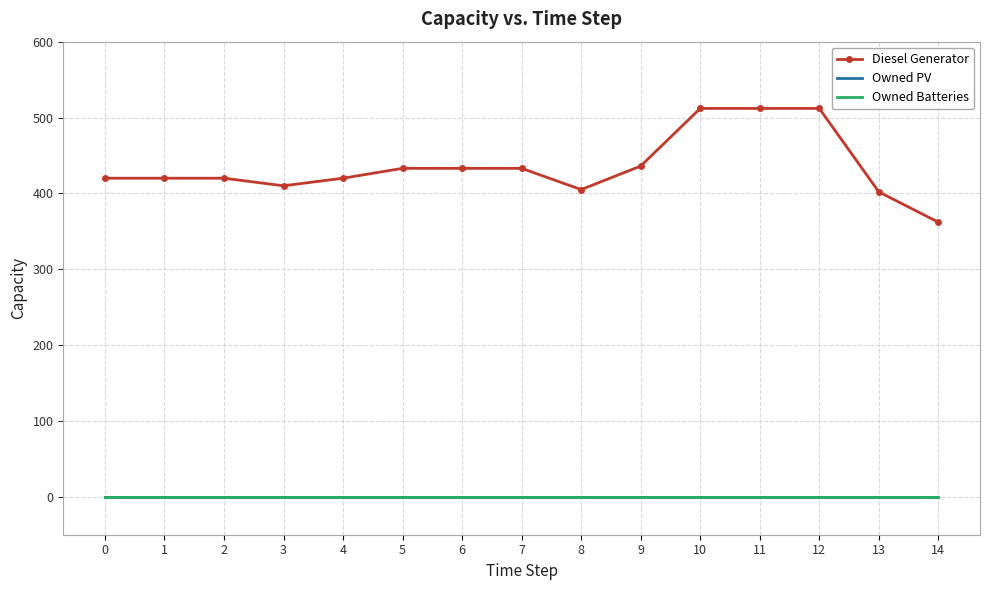

True or false: Diesel Generator and Owned Batteries cross at least once.

False